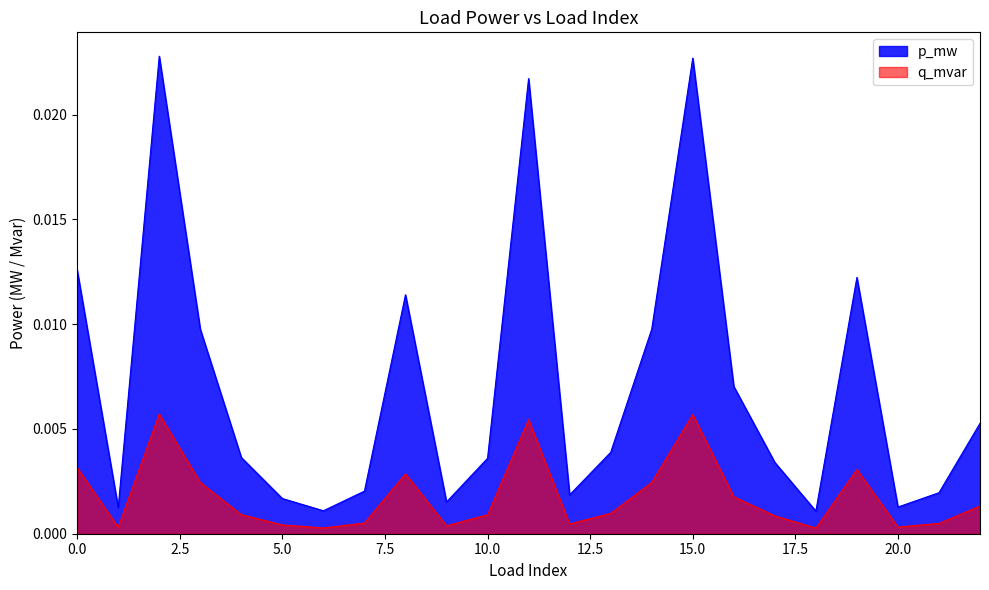

True or false: p_mw and q_mvar intersect in this chart.

False